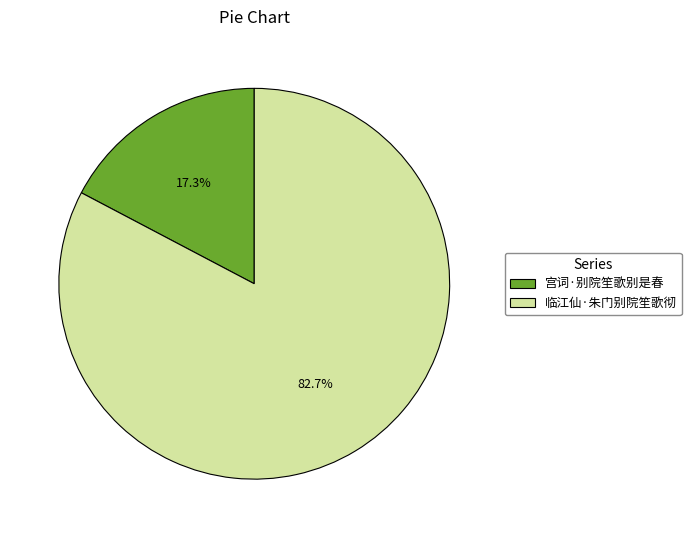

What percentage is the 宫词·别院笙歌别是春 slice, to the nearest percent?

17%